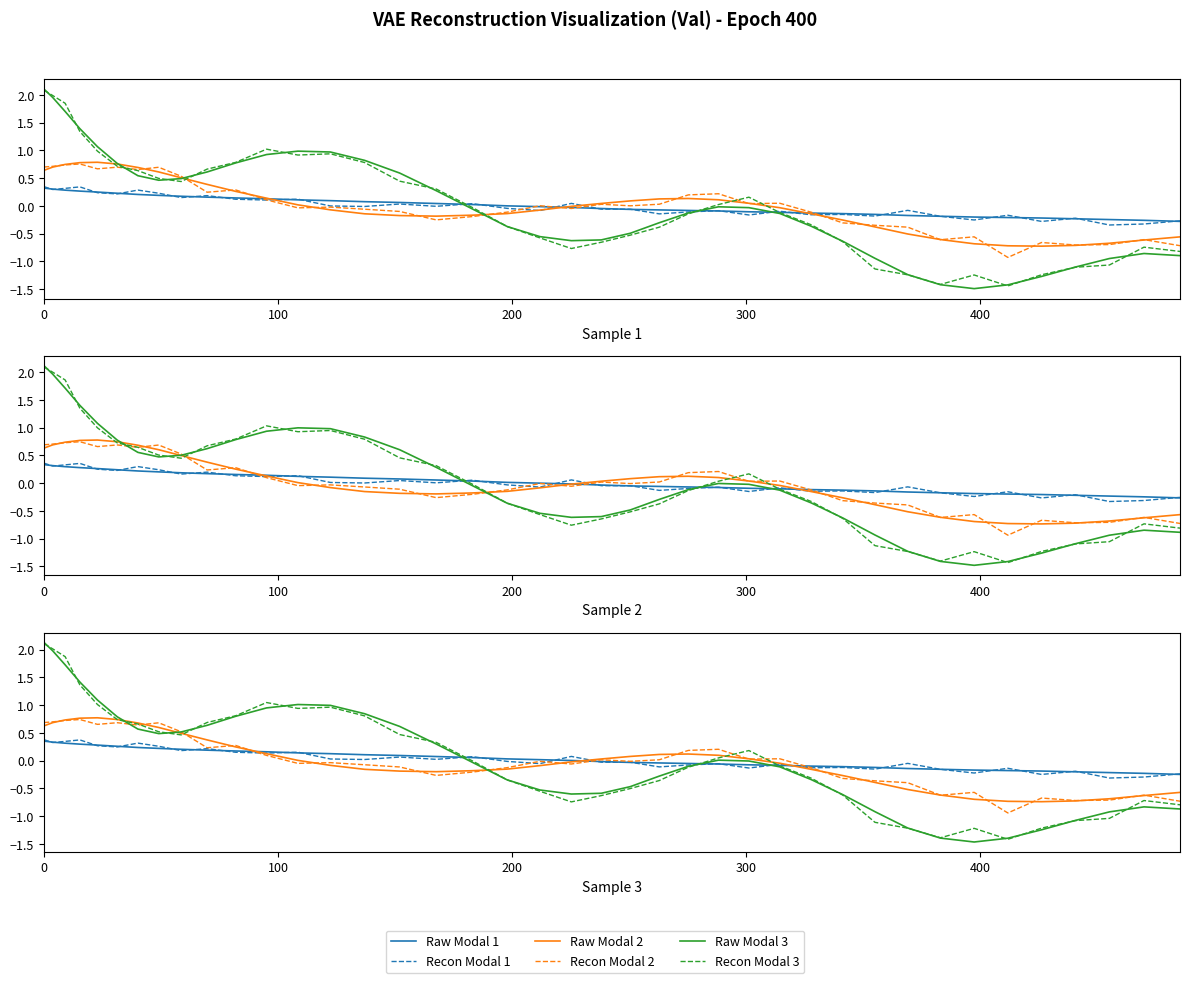

How many interior local valleys does the Raw Modal 3 series have?

3